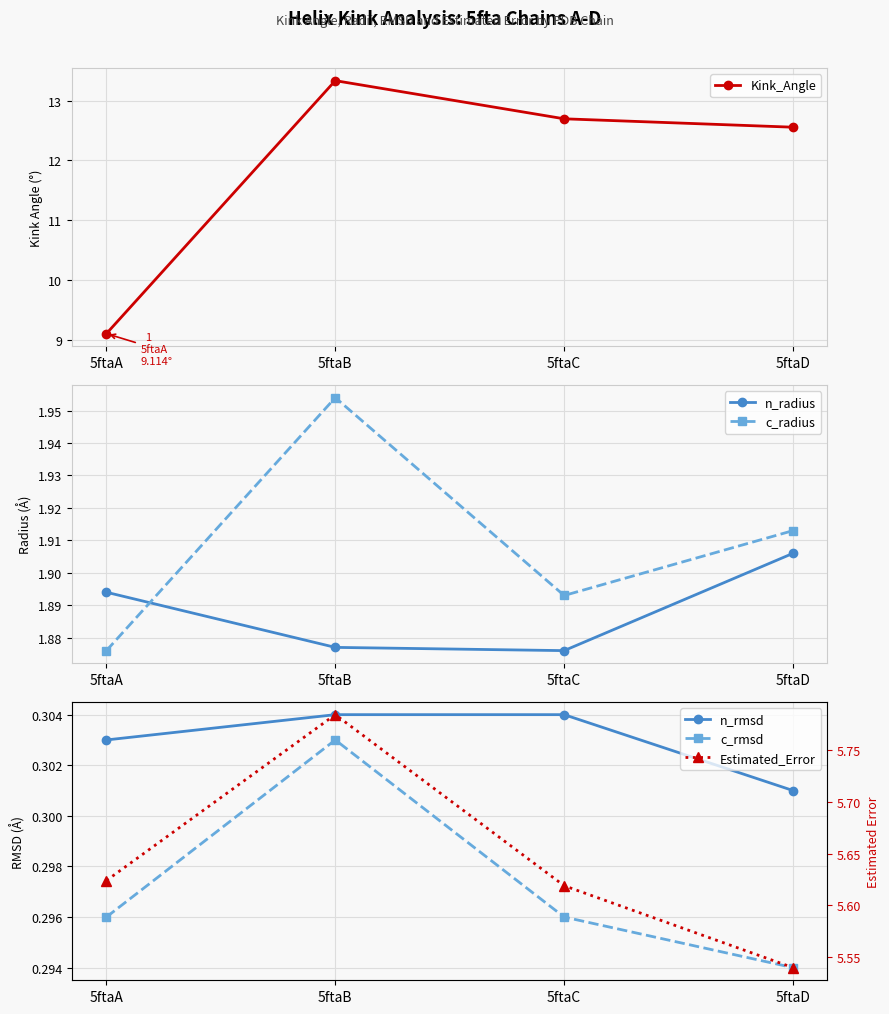

What is the difference between the maximum and minimum values in the Estimated_Error series?

0.2